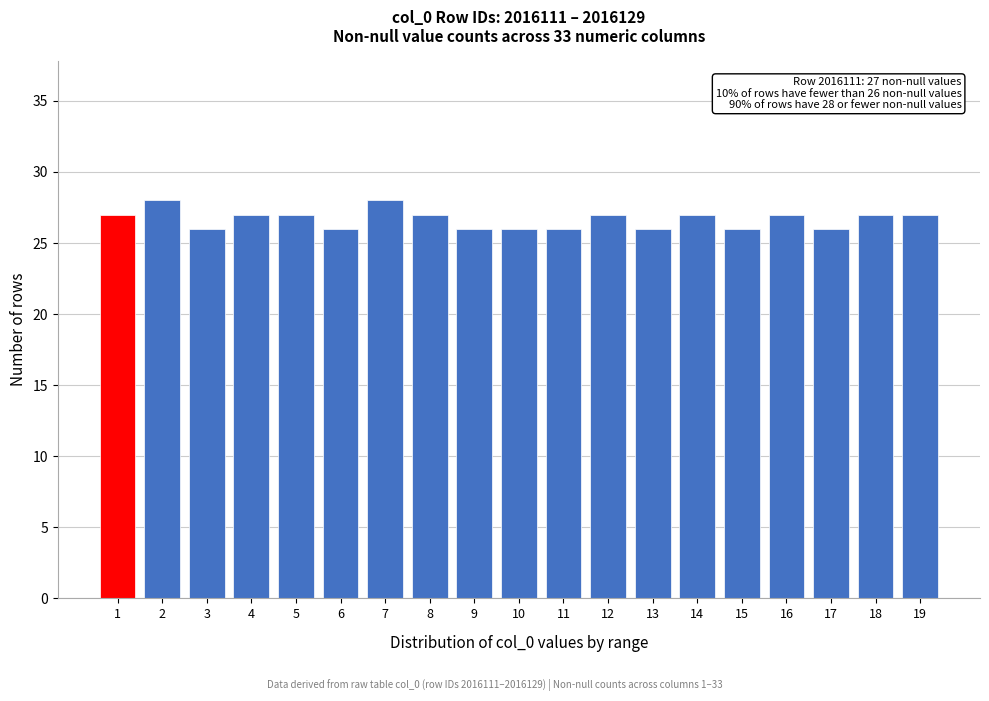

Reading left to right, extract all data points from this chart.

27	28	26	27	27	26	28	27	26	26	26	27	26	27	26	27	26	27	27